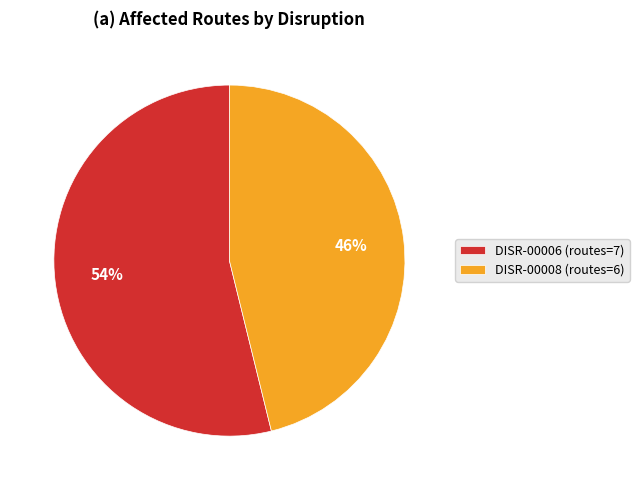

To the nearest percent, what is the difference between the largest and smallest slice percentages?

8%